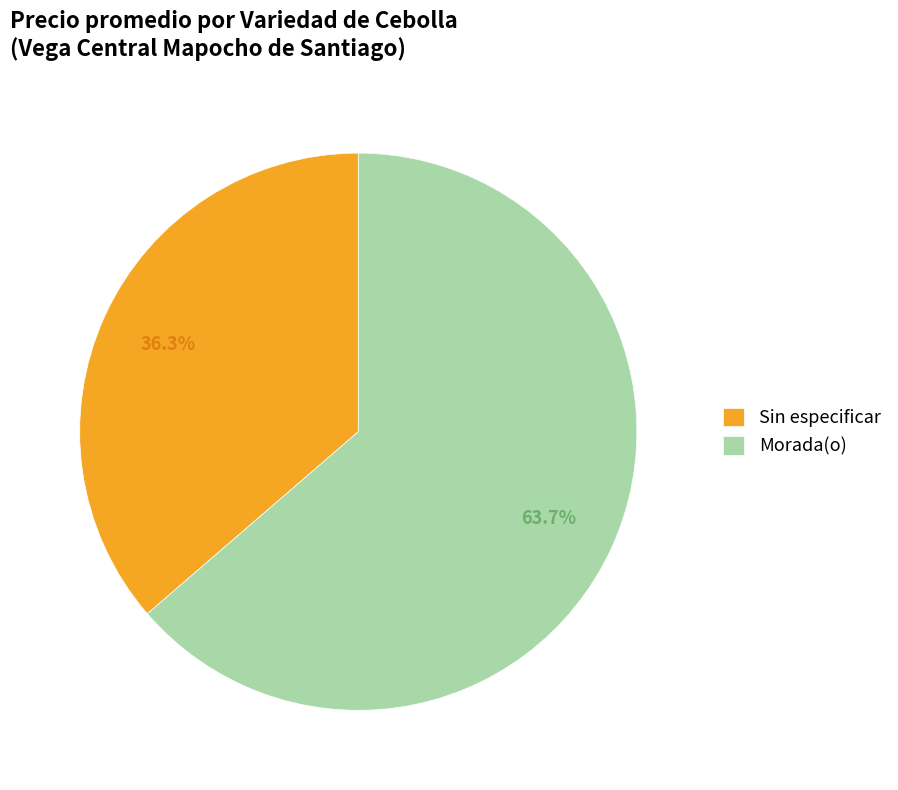

Is there a majority slice in this chart?

Yes